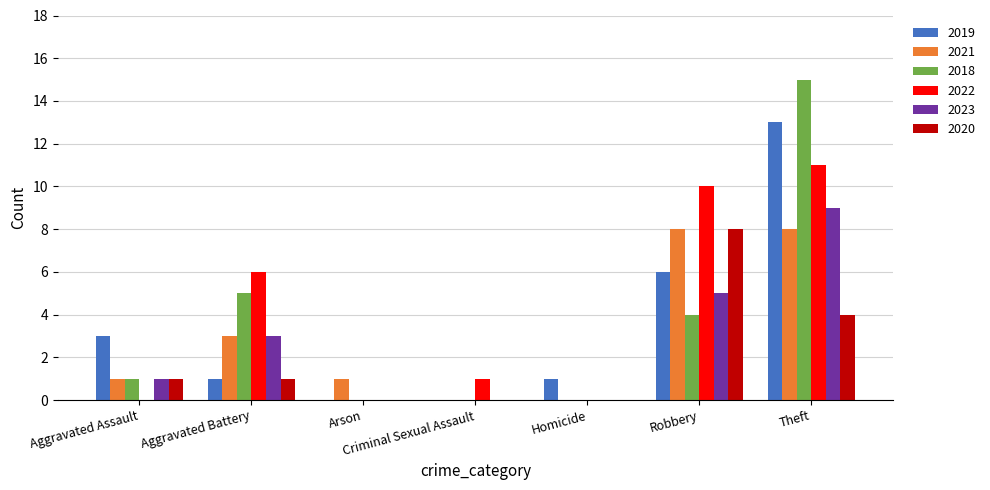

Between Aggravated Assault and Homicide, which series saw the biggest shift?

2019